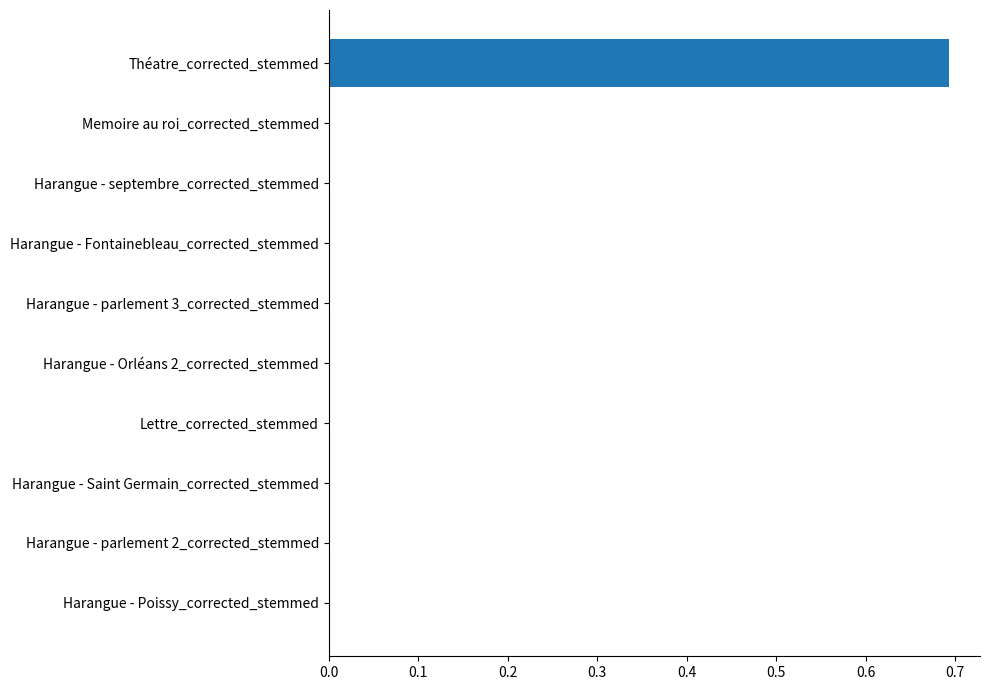

What is the sum of all values?

0.7